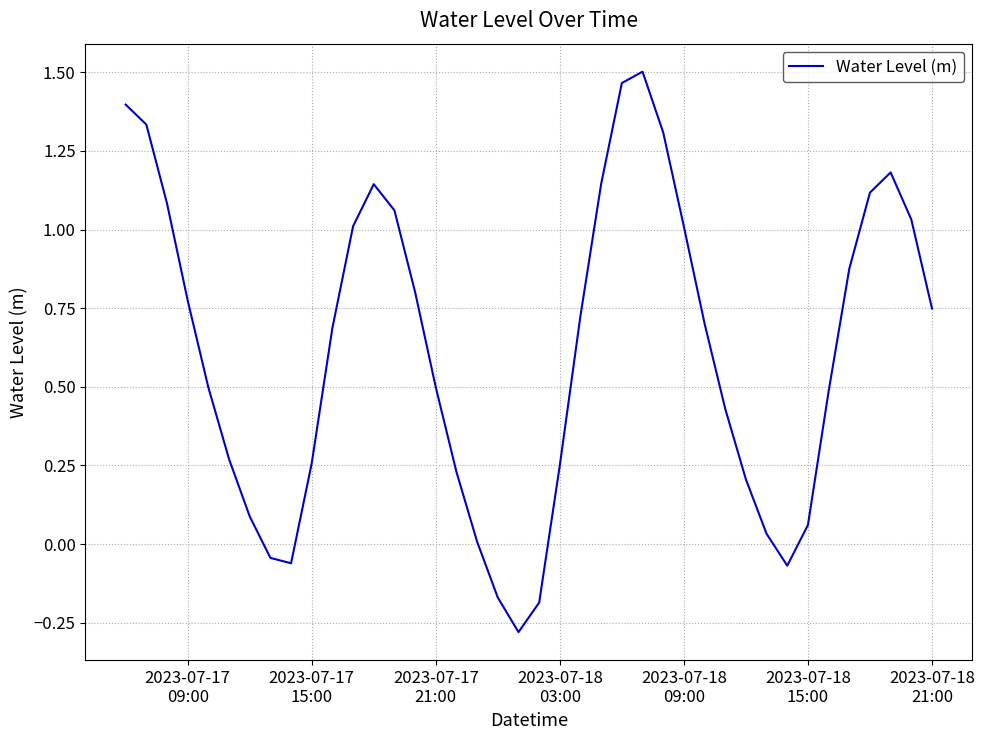

Is this an area chart (filled region under the line)?

No